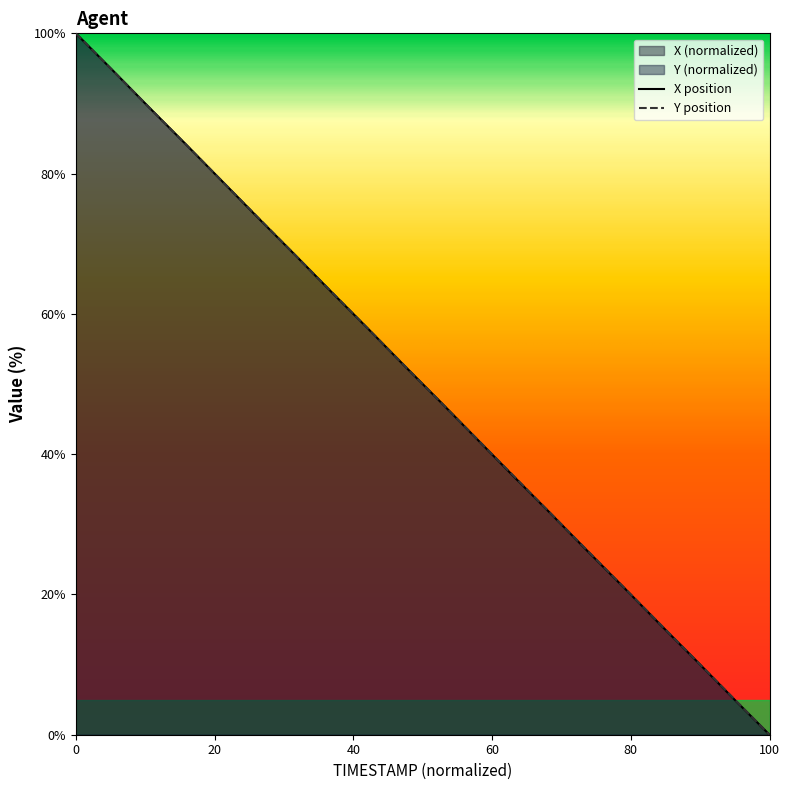

The X series shows 114.9 at 234.6. True or false?

False